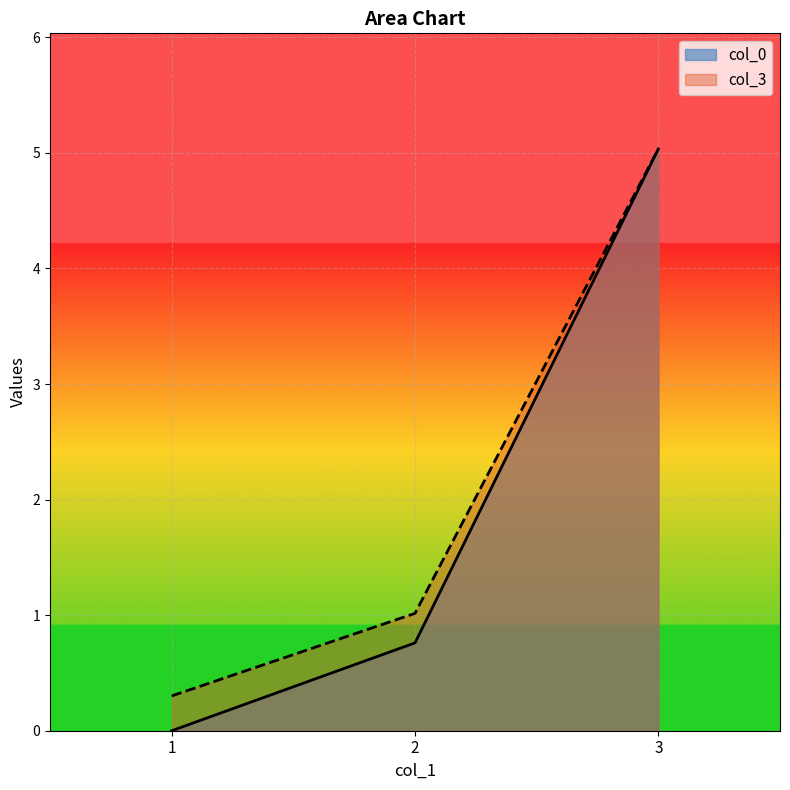

List the series in order of their overall mean, lowest first.

col_0, col_3